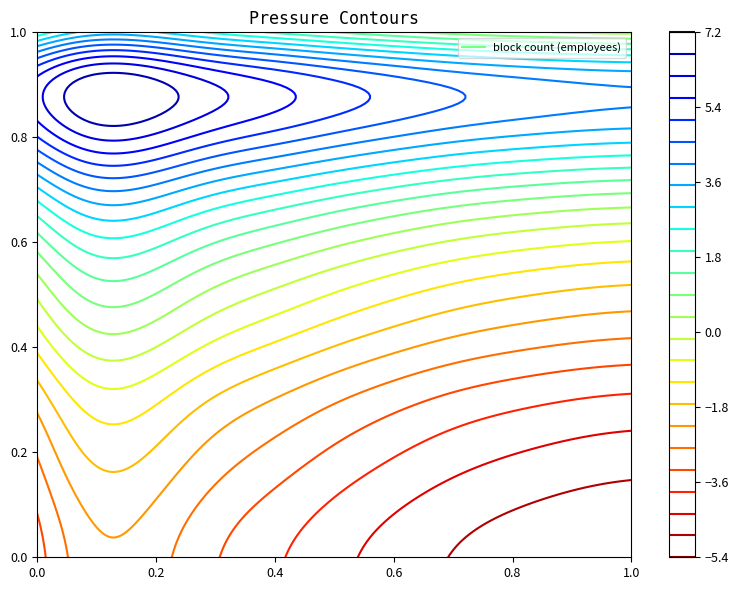

The Сервисы series shows -22 at 10. True or false?

False